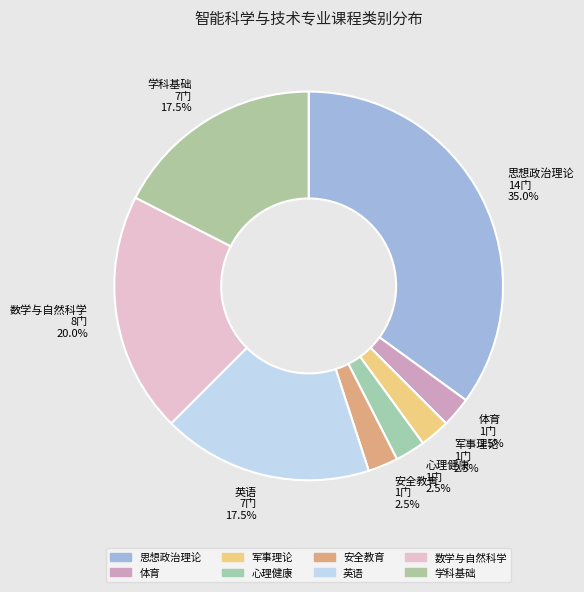

What is the ratio of the value at 英语 to the value at 心理健康?

7.0